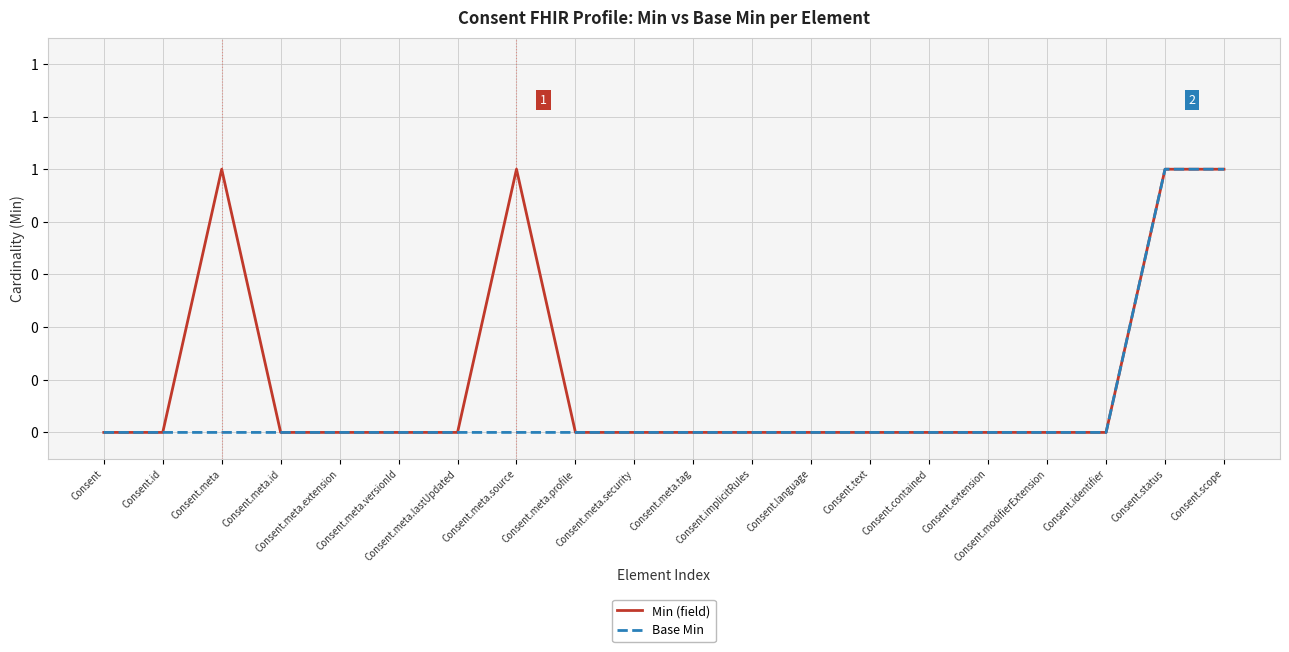

Does the chart have visible grid lines?

Yes